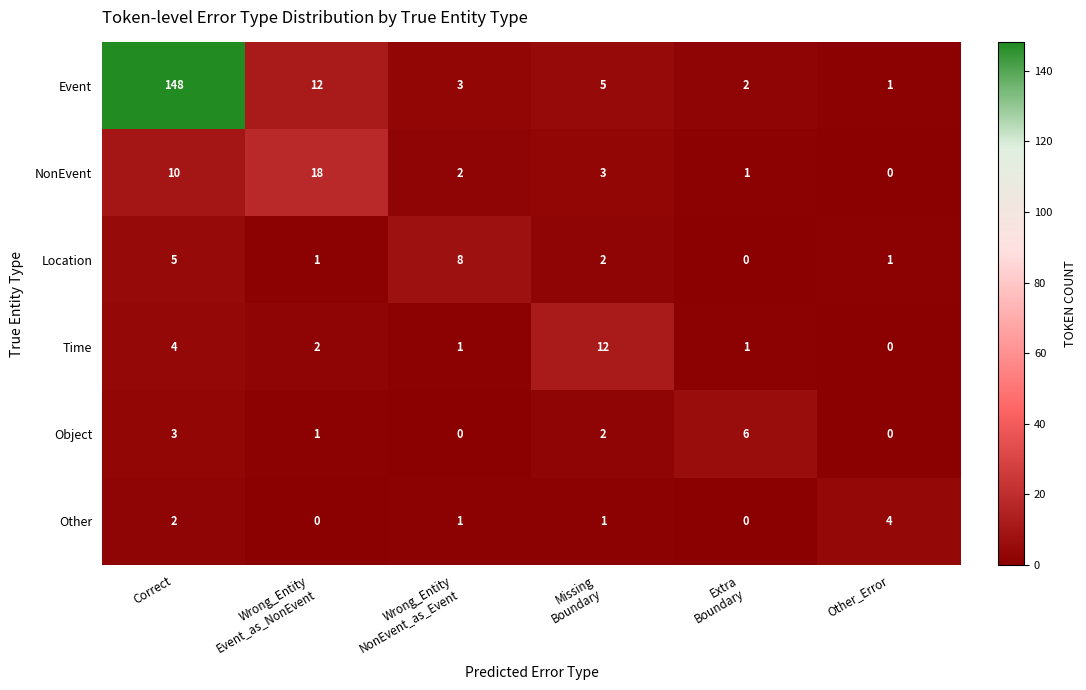

Which series has the largest total across all categories?

Event